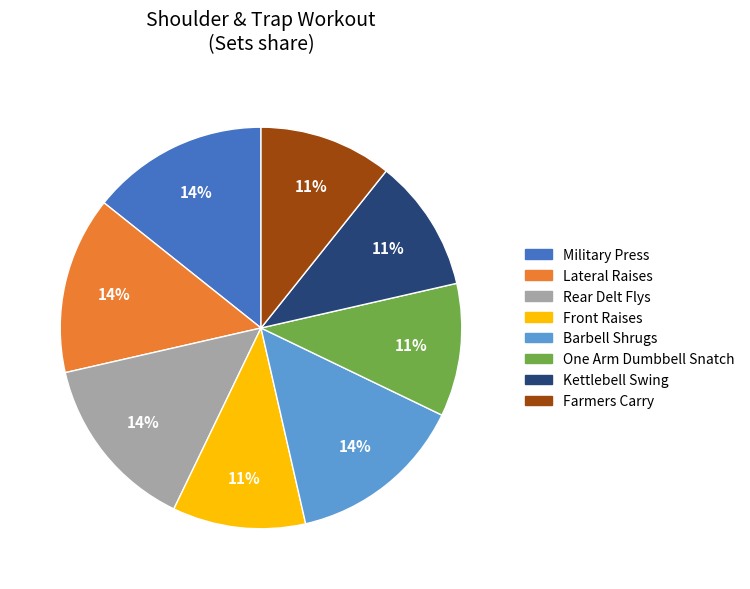

Is the sum of One Arm Dumbbell Snatch and Kettlebell Swing greater than half?

No